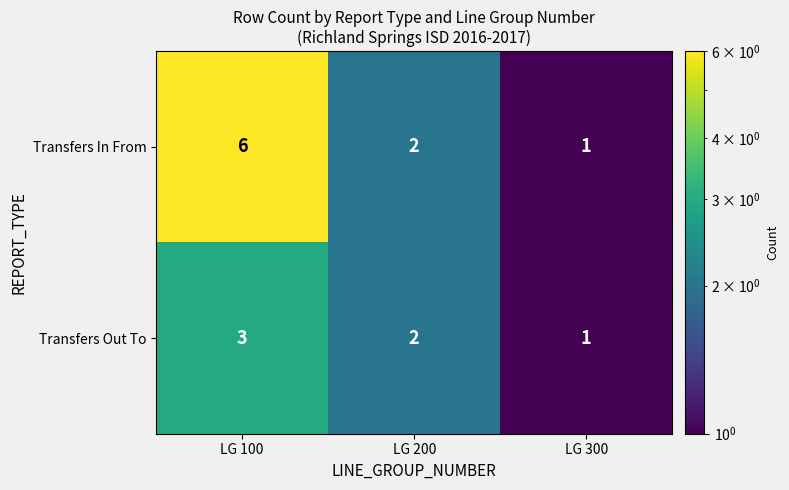

Reading right to left, extract all data points from this chart.

Transfers In From: 1	2	6
Transfers Out To: 1	2	3